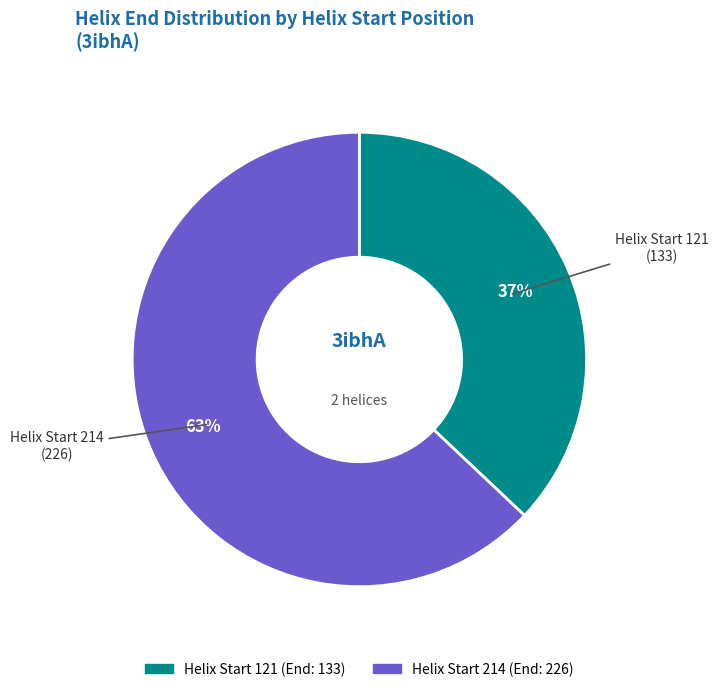

To the nearest percent, what portion does Helix Start 121 represent?

37%